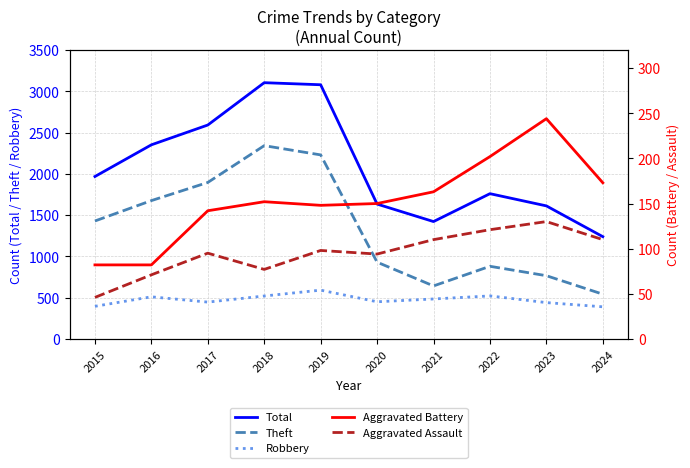

Does the chart display data point markers on the line(s)?

No